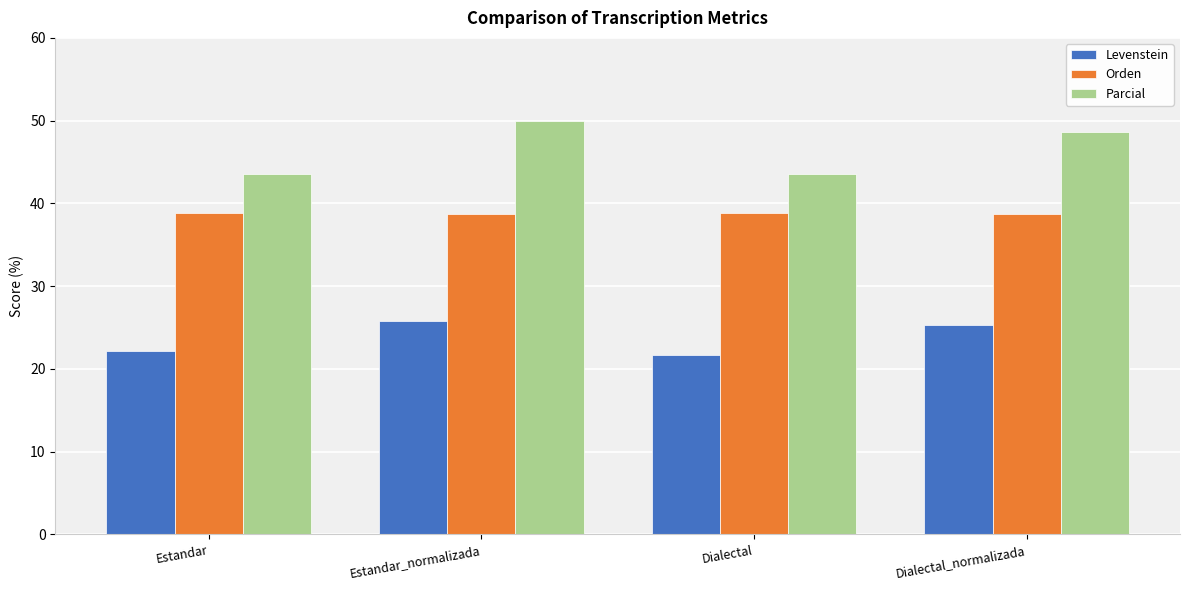

What is the greatest value displayed?

50.0